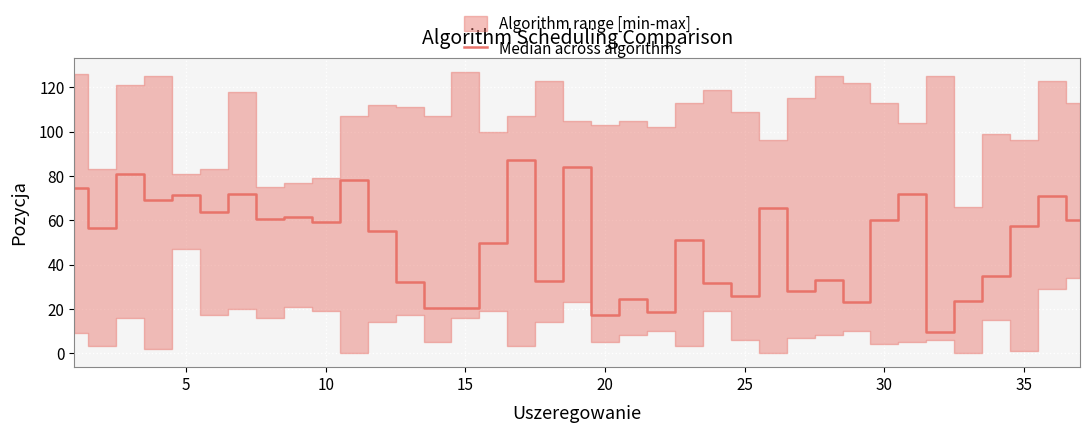

How many points are higher than both their immediate neighbors (excluding endpoints)?

13